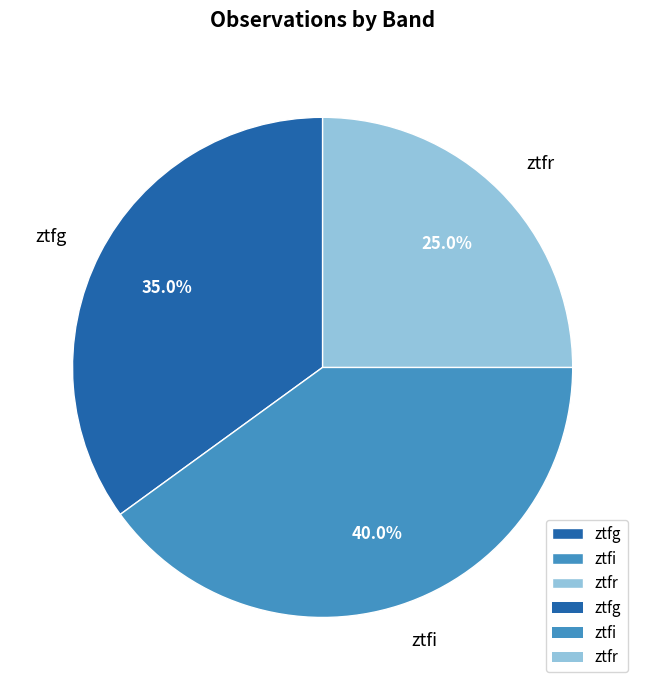

Rank the categories by value from lowest to highest.

ztfr, ztfg, ztfi